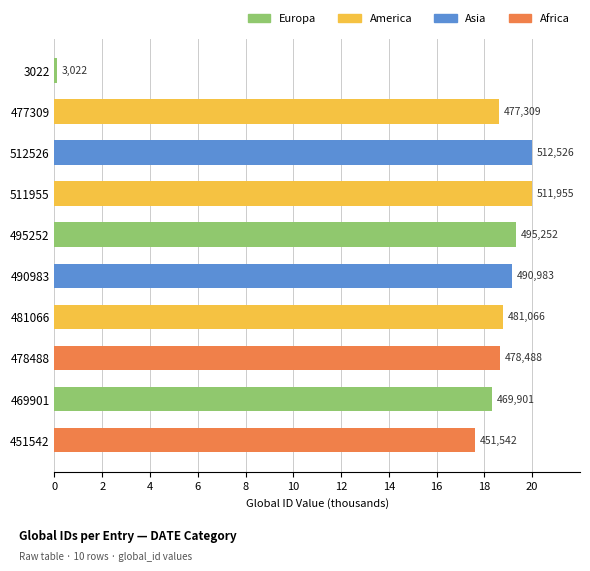

How many bars are there in total?

10